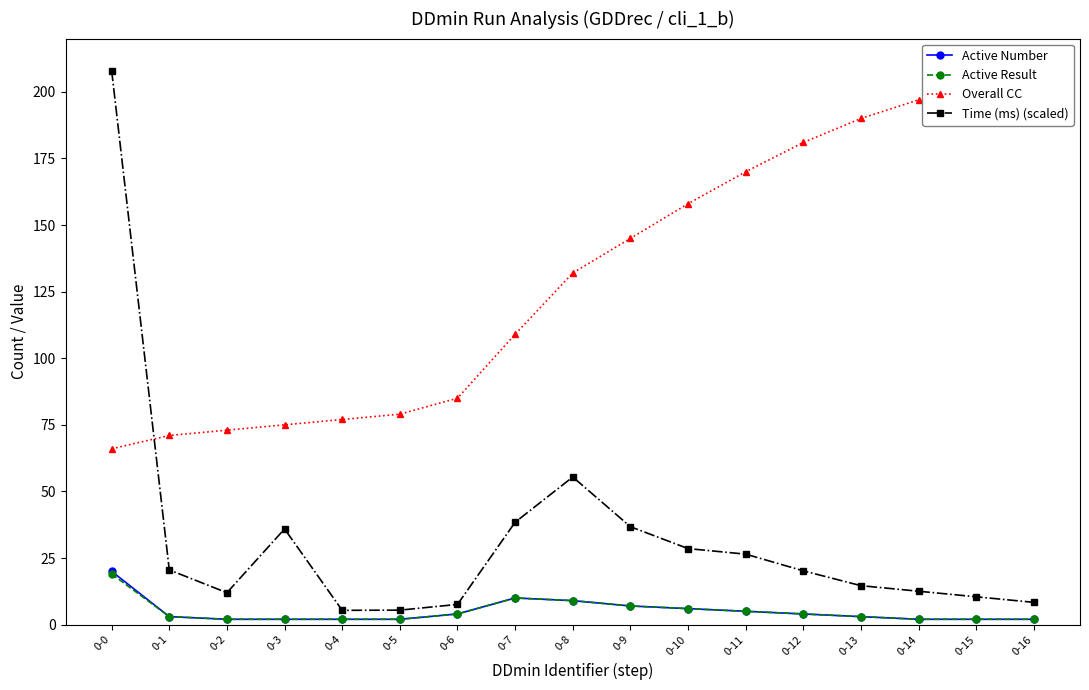

Which series has the largest total across all categories?

Overall CC